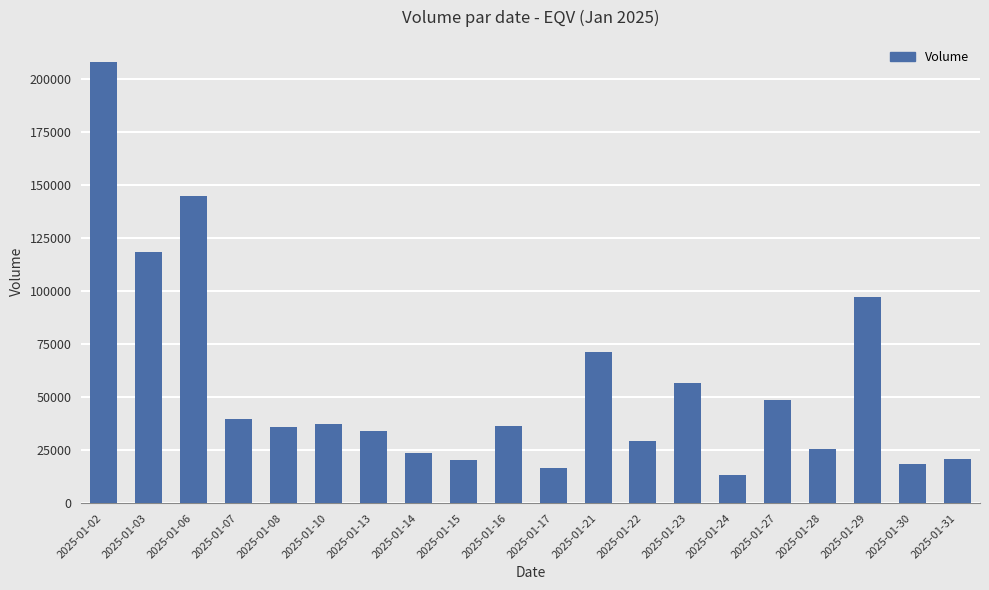

What is the average value?

54830